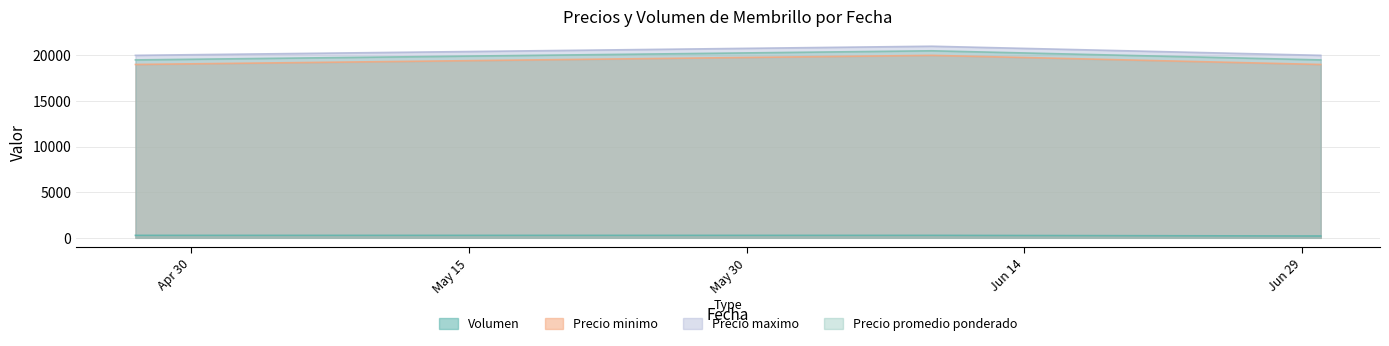

Rank the categories by Volumen value from highest to lowest.

2023-04-27, 2023-06-09, 2023-06-30